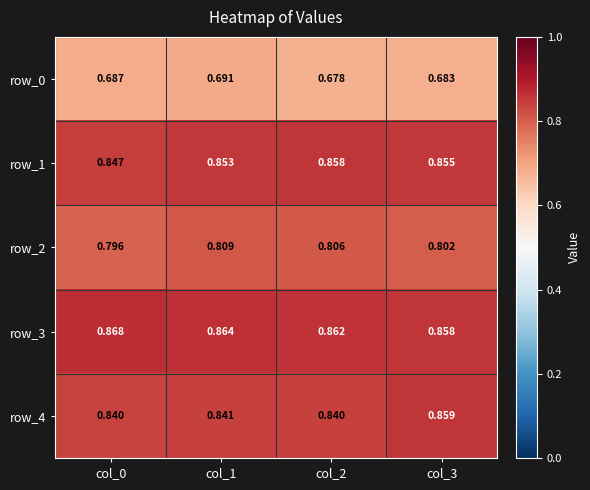

Is the value of row_3 at col_2 greater than the value of row_4 at col_2?

Yes